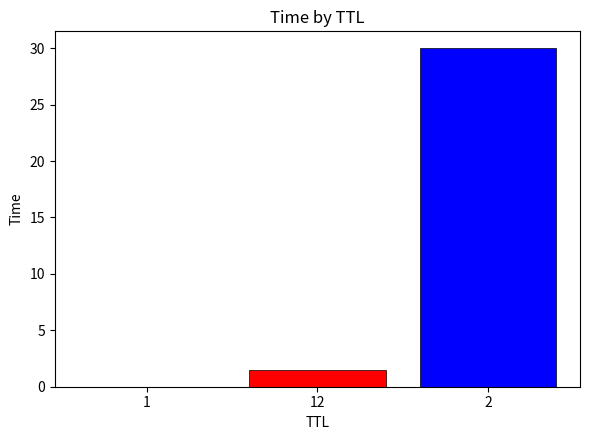

The chart shows a value of 1.5 at 12. True or false?

True